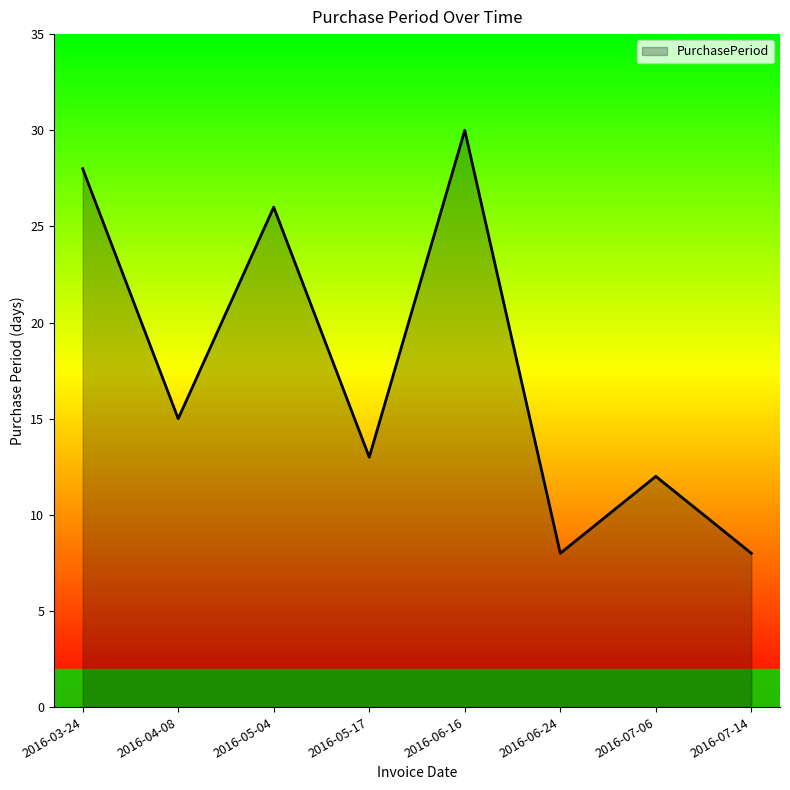

Reading left to right, extract all data points from this chart.

28	15	26	13	30	8	12	8